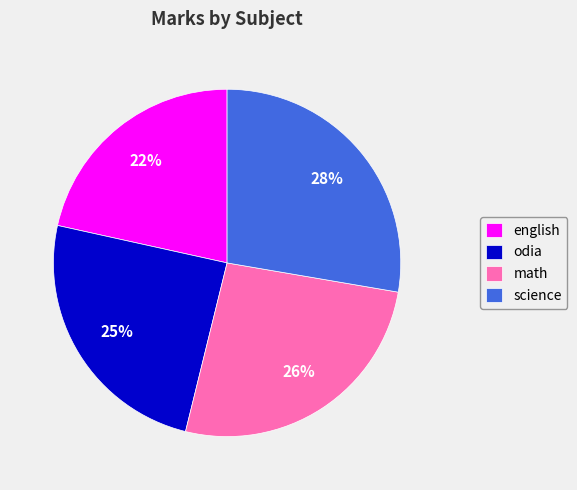

What percentage is the english slice, to the nearest percent?

22%